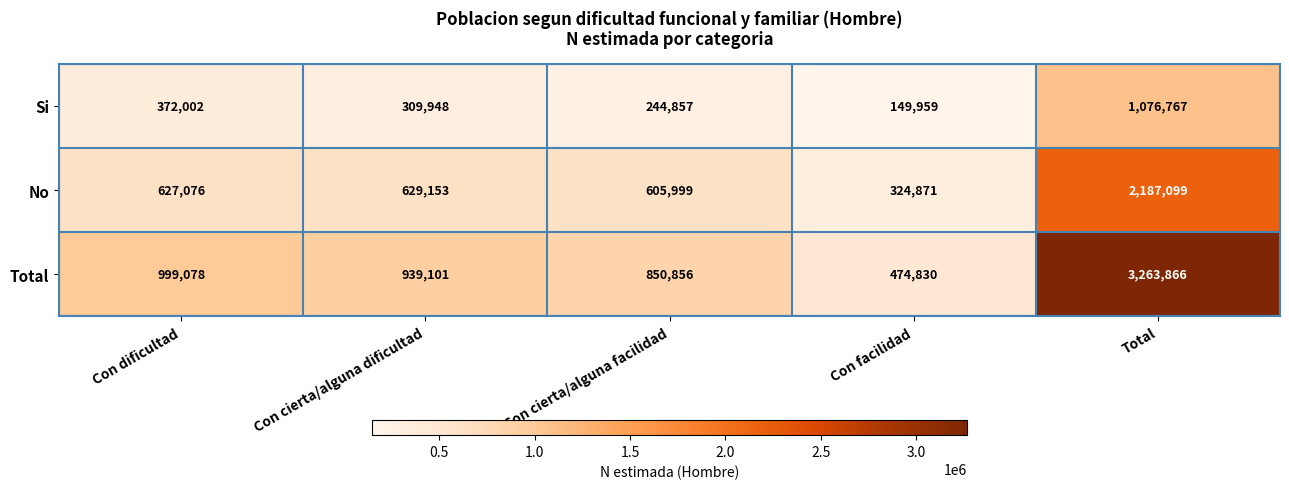

At which category is the sum across all series the highest?

Total